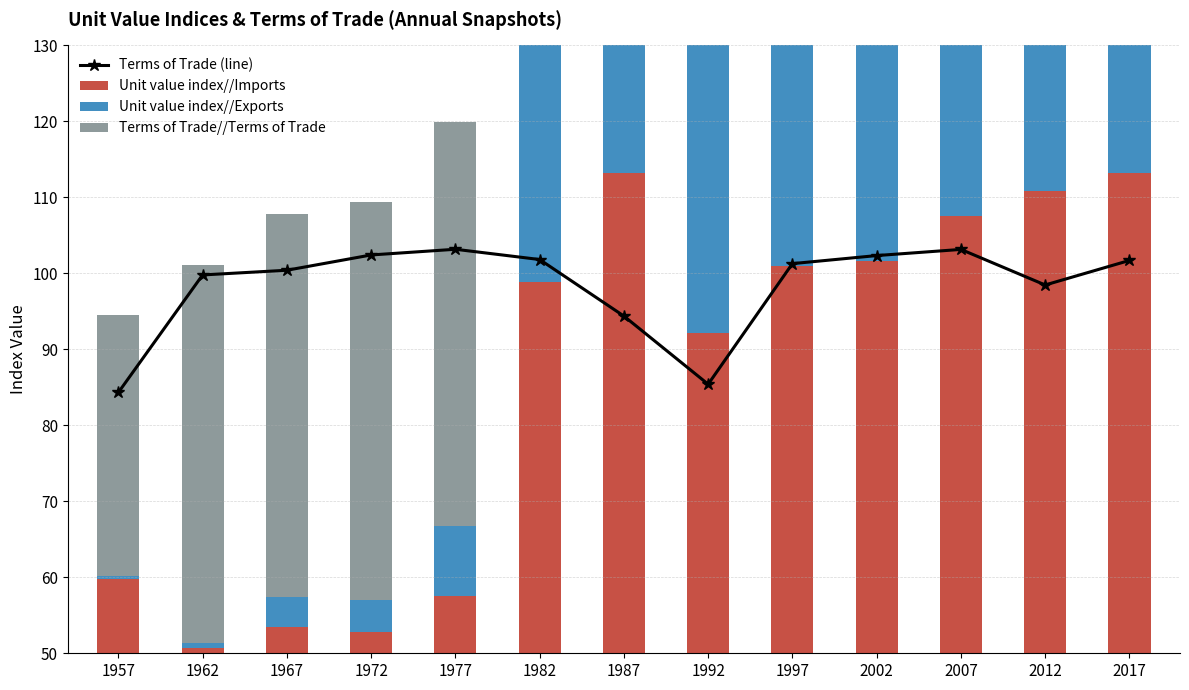

What is the average value of the Unit value index//Exports series?

35.9